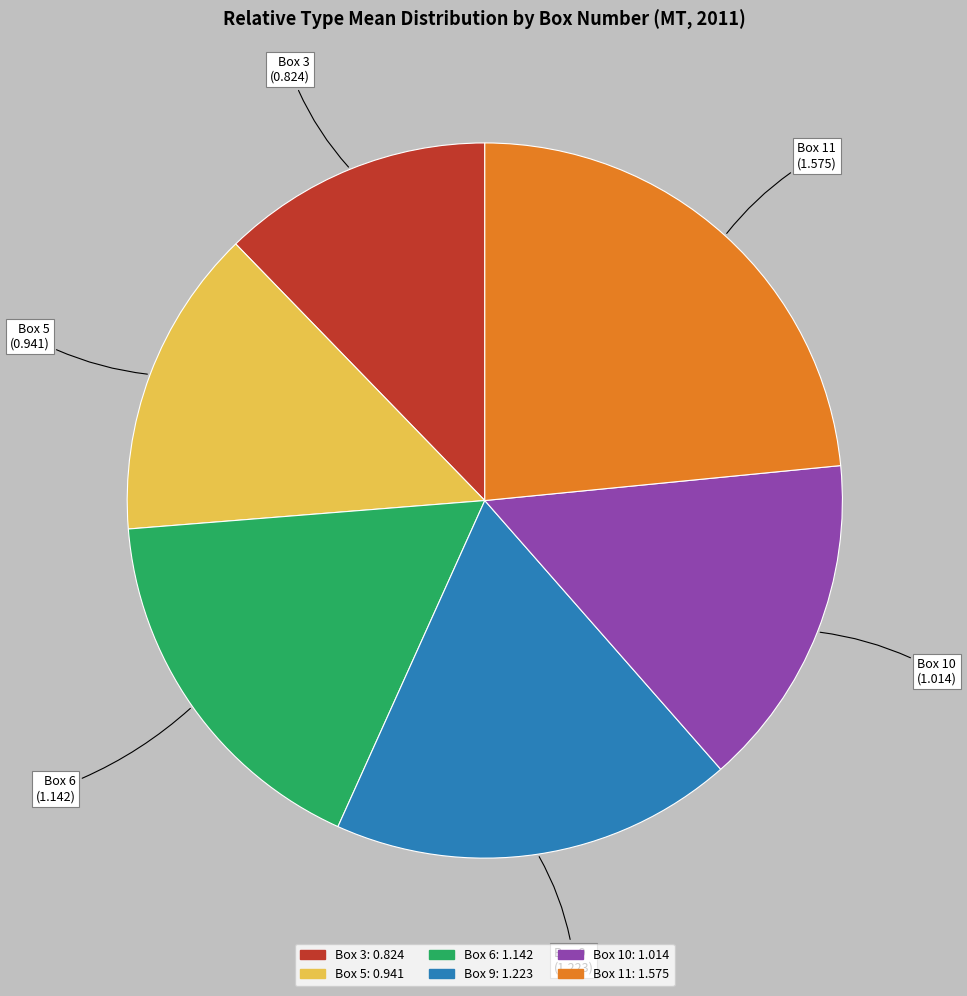

Rank the categories by value from highest to lowest.

Box 11, Box 9, Box 6, Box 10, Box 5, Box 3